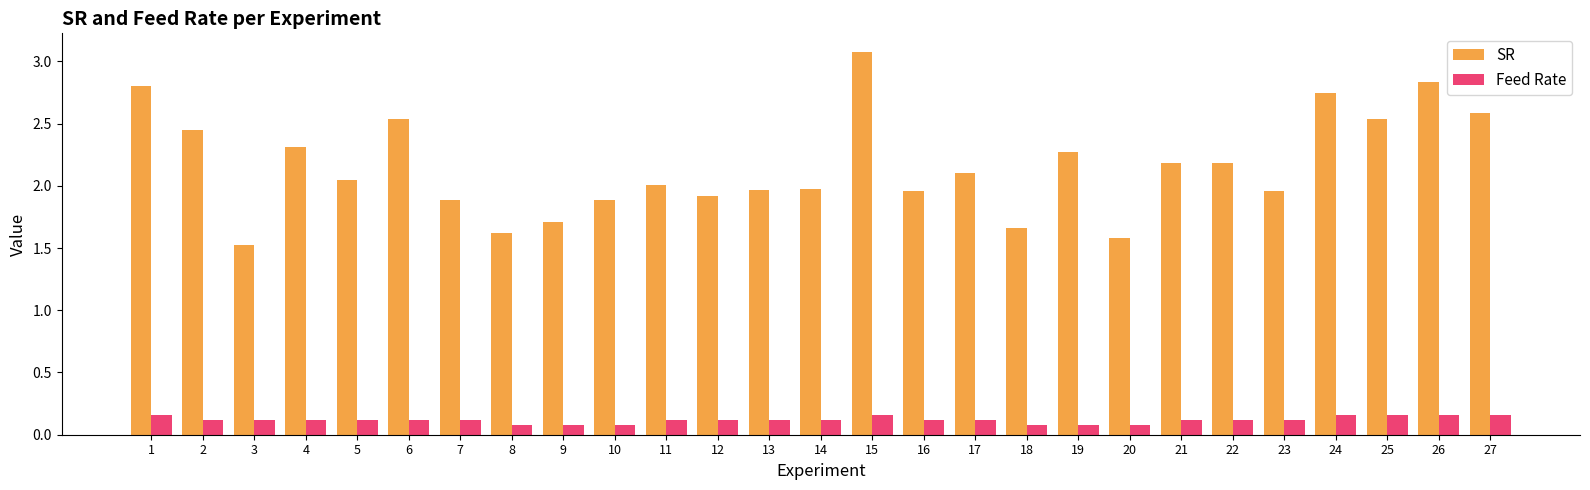

Rank the series by their maximum value, from lowest to highest.

Feed Rate, SR